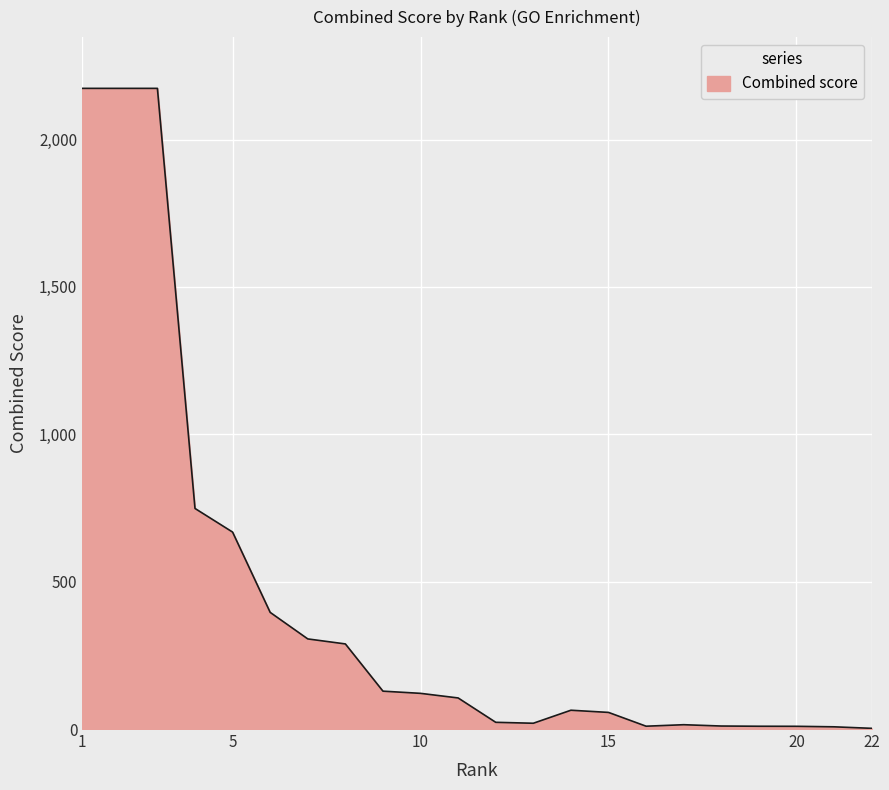

What is the maximum value shown in the chart?

2173.5